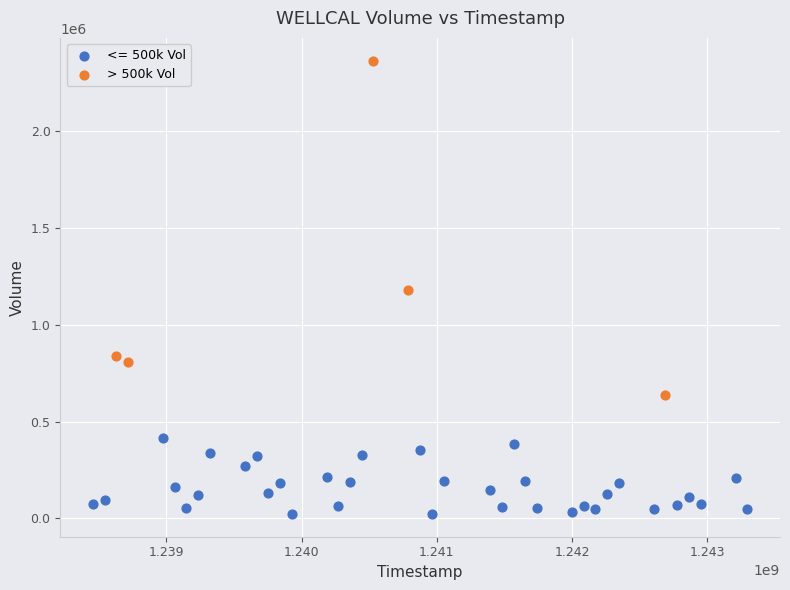

Which series reaches the minimum Y coordinate?

<= 500k Vol